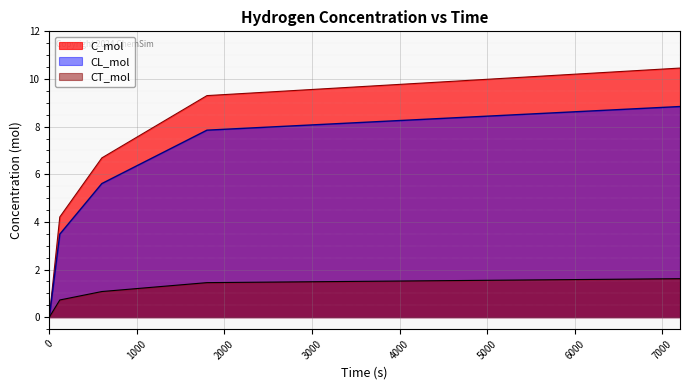

What is the average value of the C_mol series?

6.1